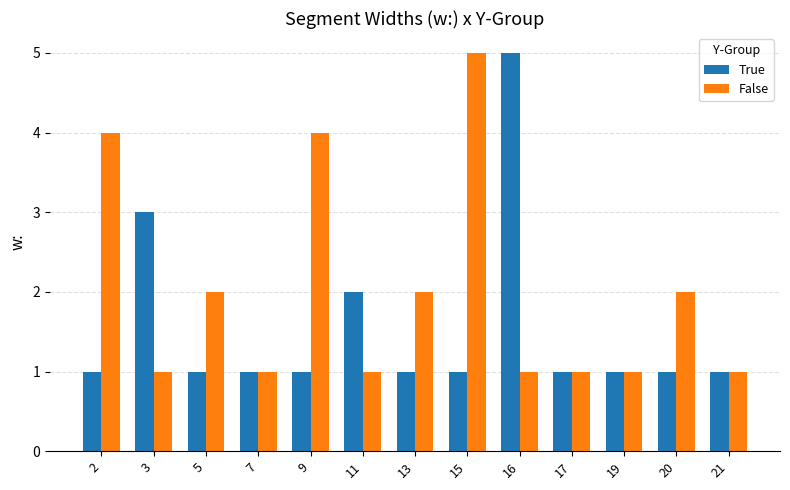

What is the value of the True bar at the 8th from the left?

1